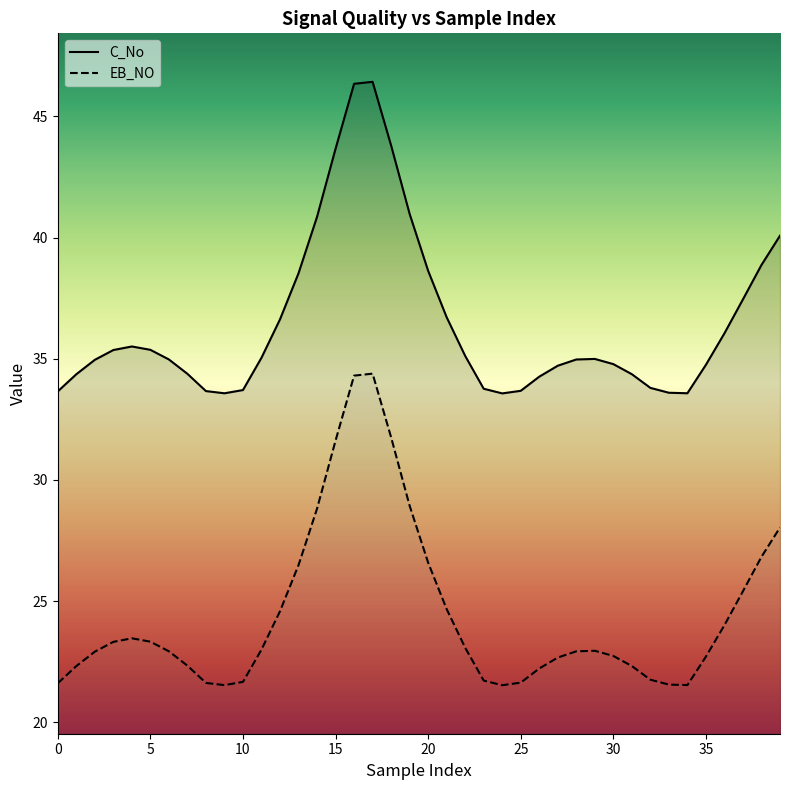

At 37, list the series in order from largest to smallest.

EB_NO, C_No